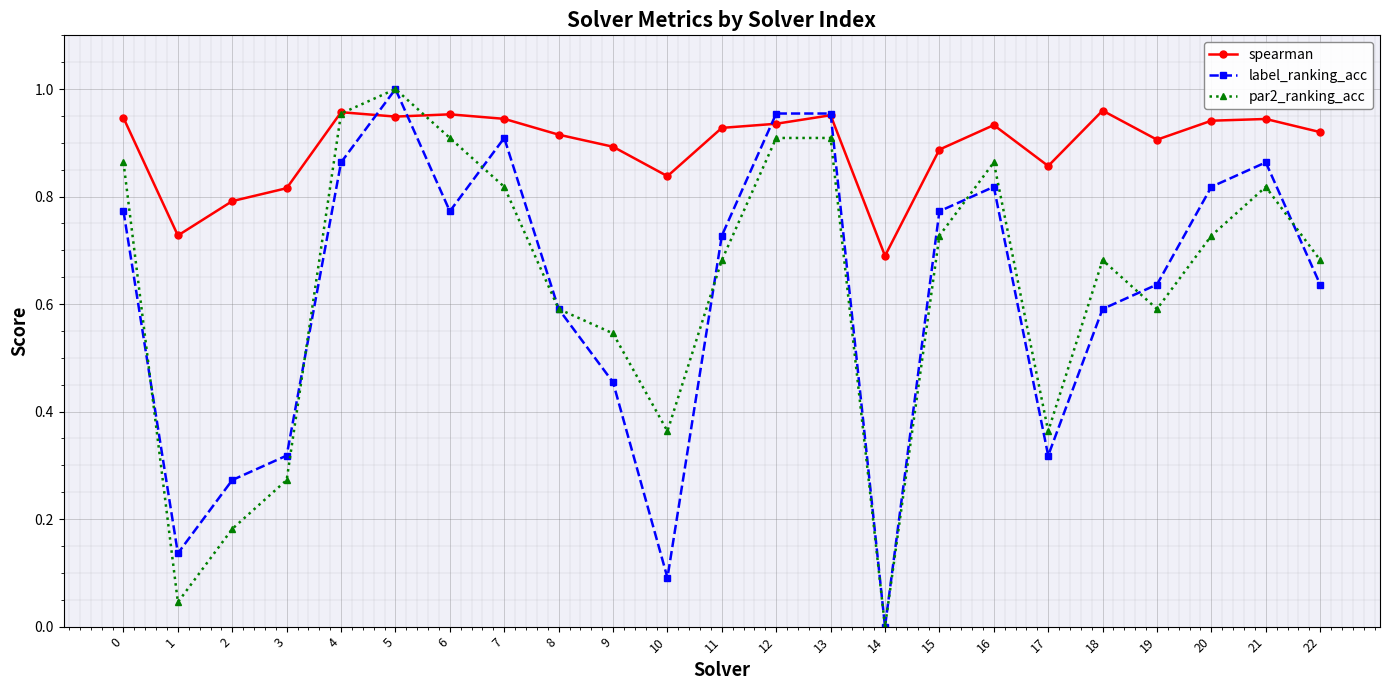

Which series changed the most between 3 and 6?

par2_ranking_acc